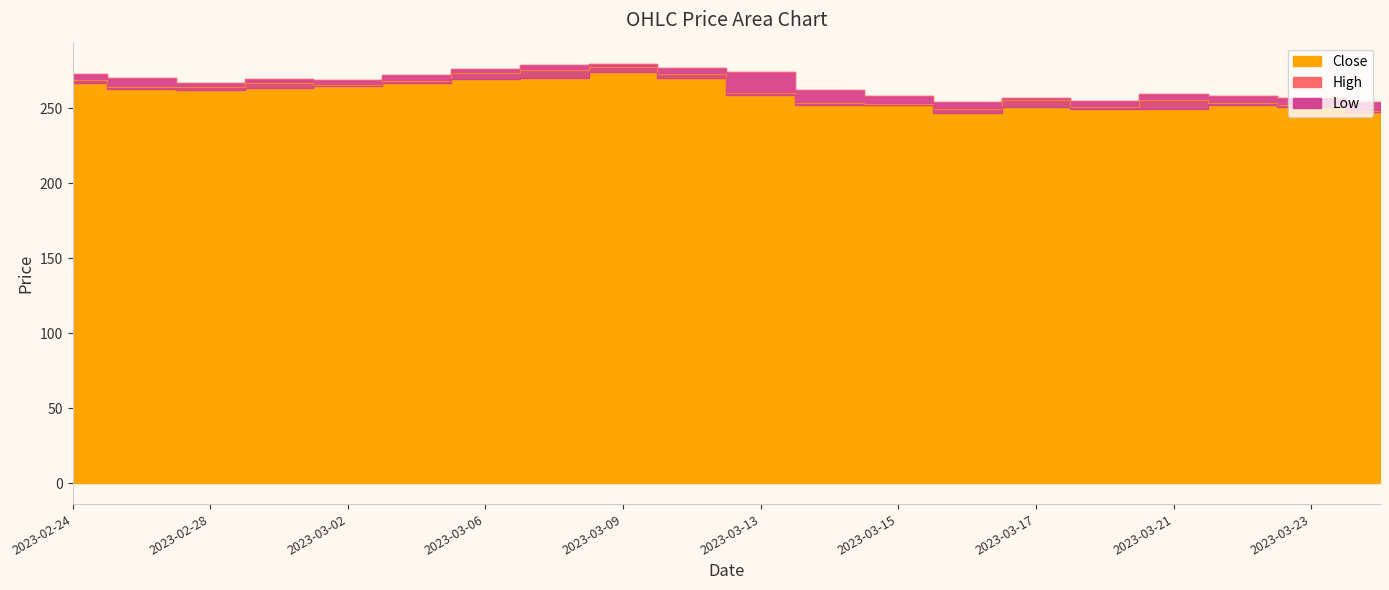

Between 2023-02-28 and 2023-03-03, which series saw the biggest shift?

High